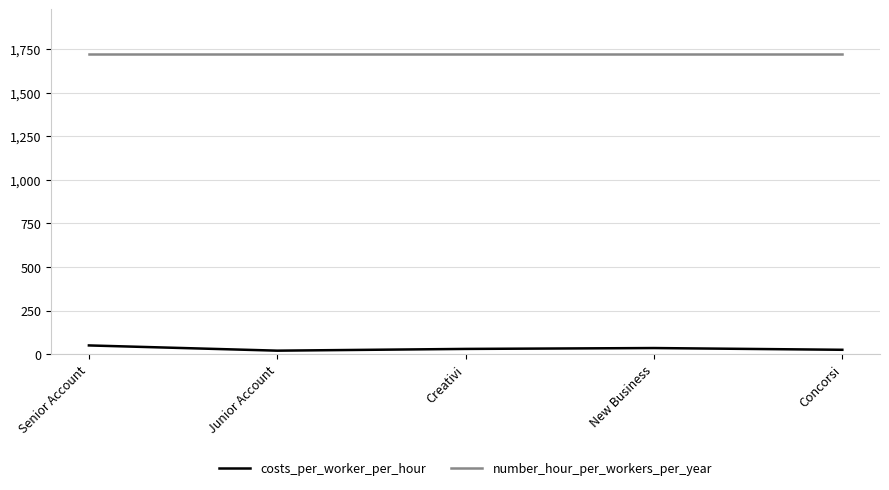

Rank the series by their maximum value, from lowest to highest.

costs_per_worker_per_hour, number_hour_per_workers_per_year